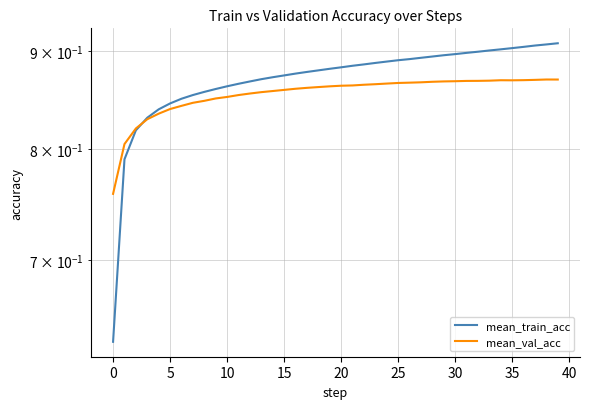

Read the mean_val_acc value at 21.

0.9